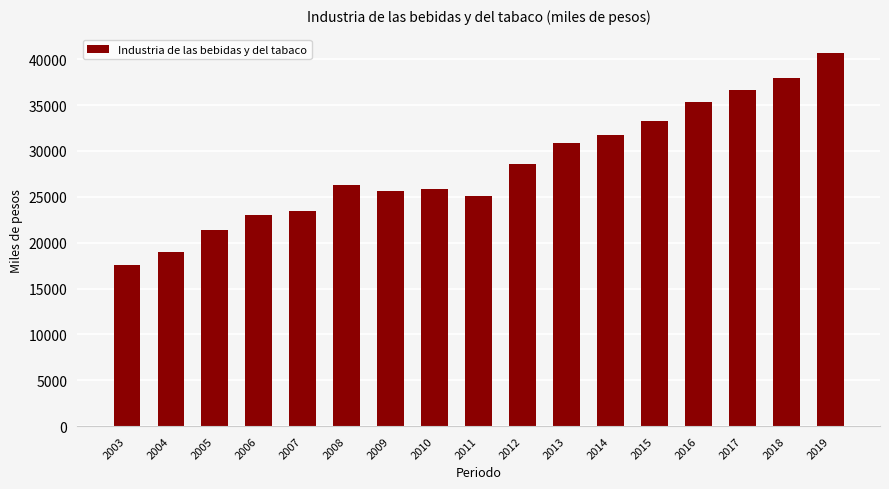

What is the difference between the second highest and second lowest values?

18965.6